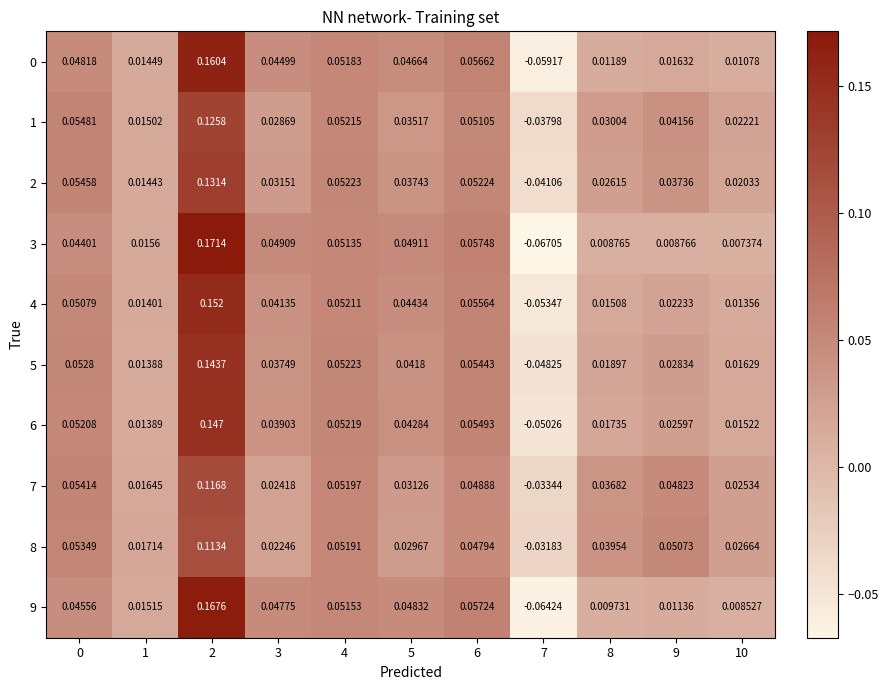

How many categories are shown in the chart?

11